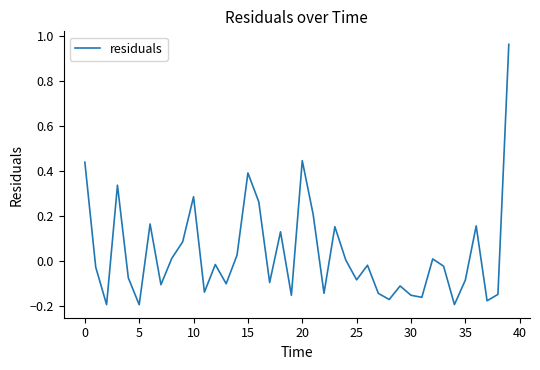

What is the difference between the maximum and minimum values?

1.2